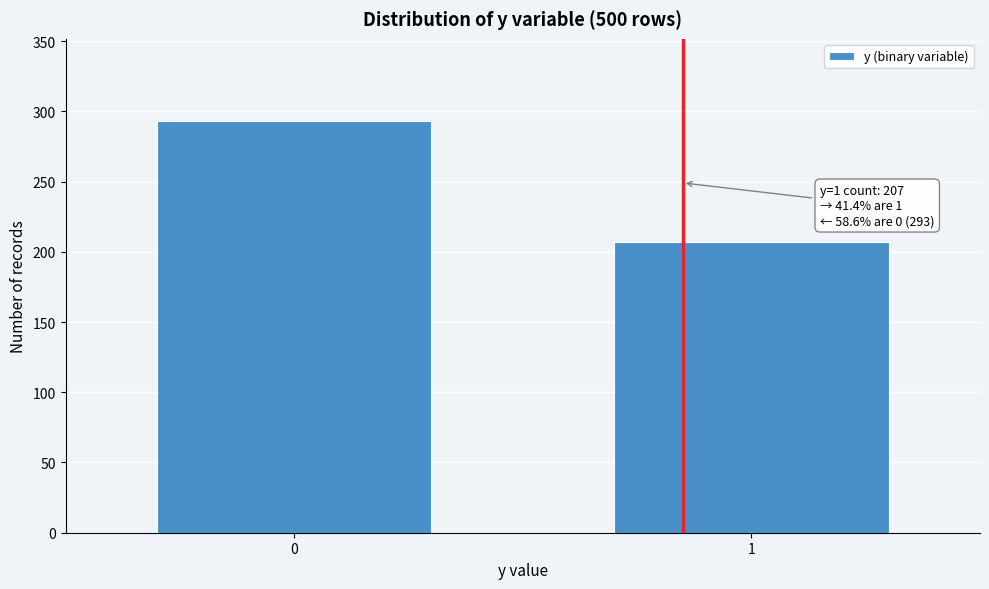

Reading left to right, list all the values displayed in this chart.

293	207